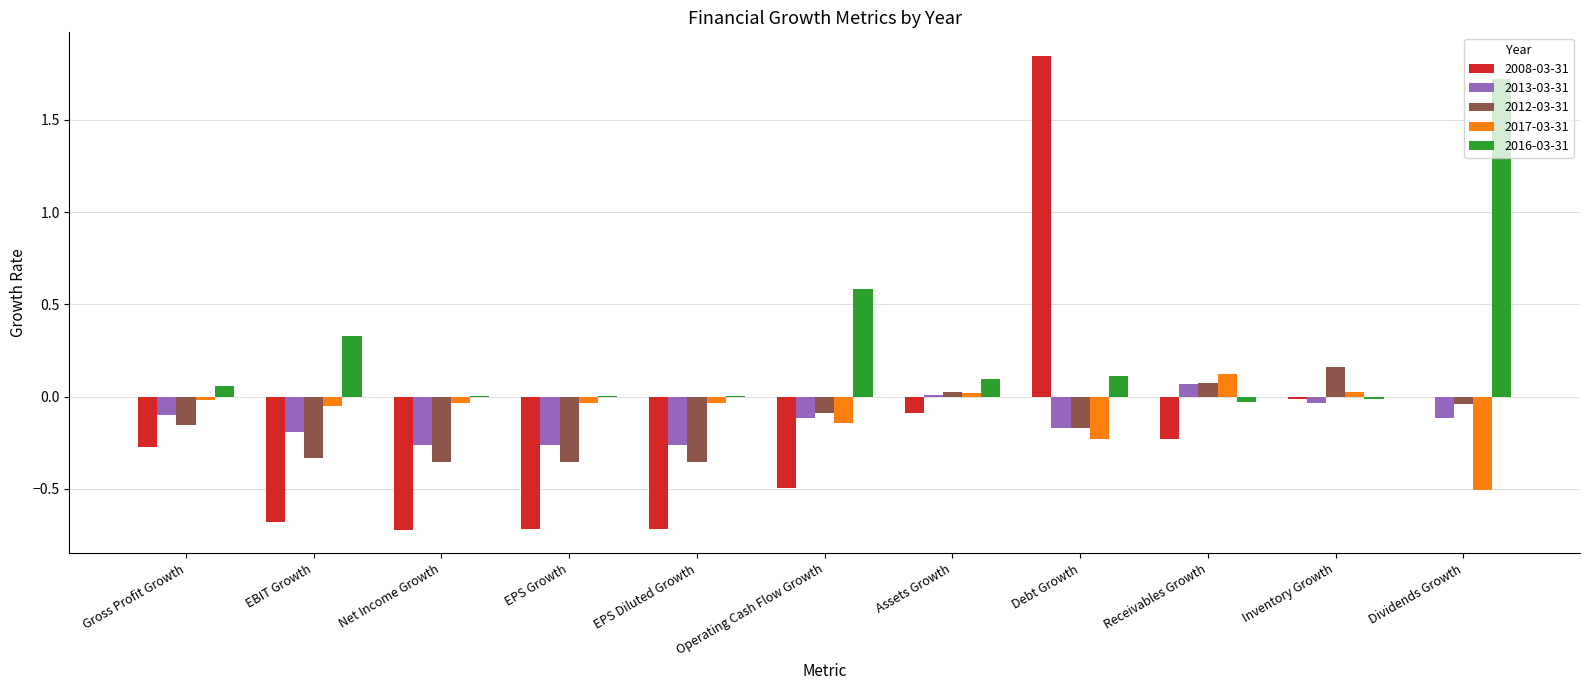

How many categories are shown in the chart?

11